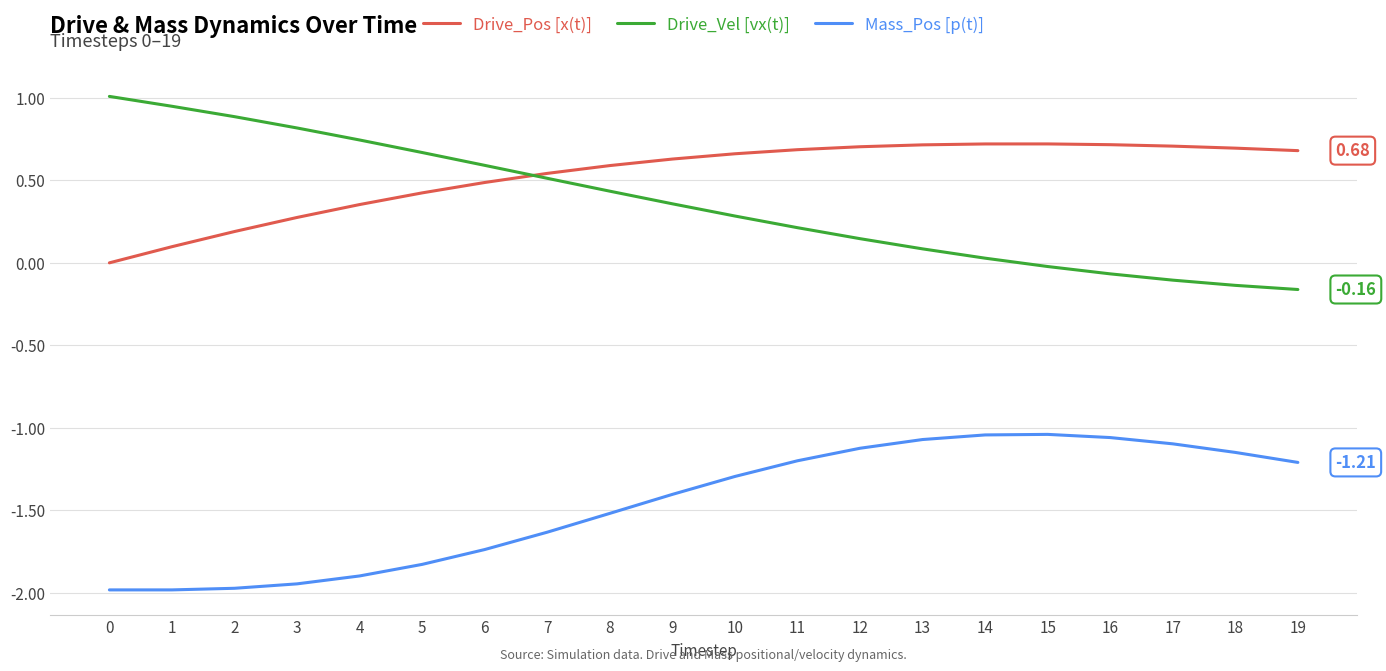

What is the total value across all series at 1?

-0.9